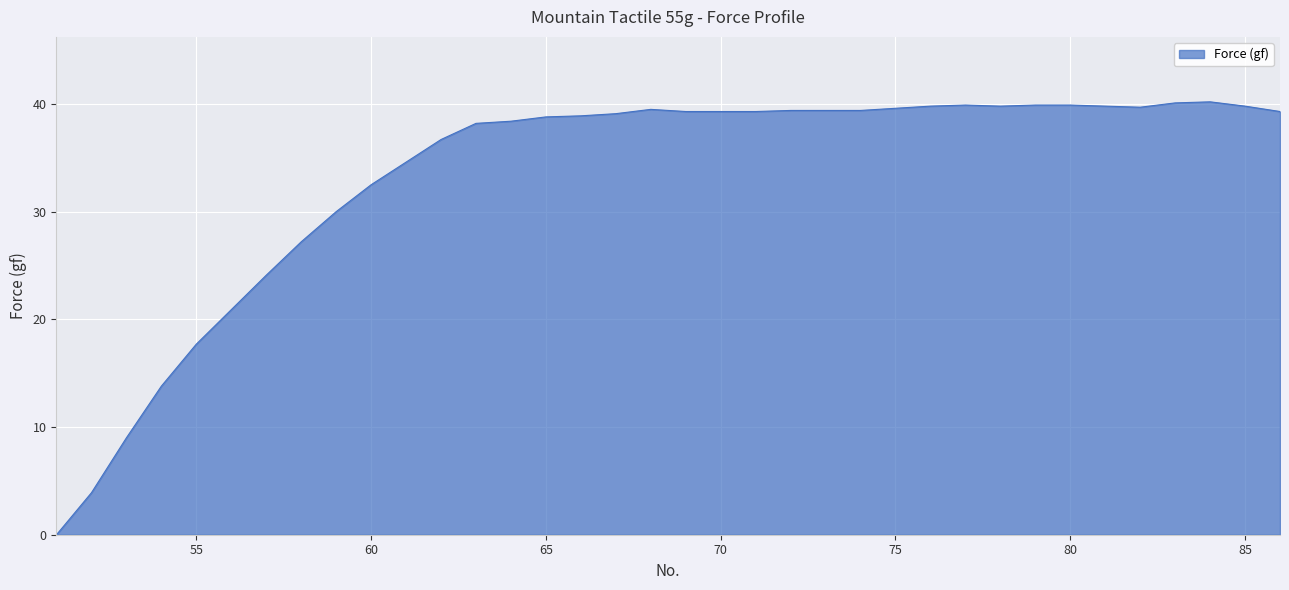

True or false: the data shows 17.7 at 55.

True